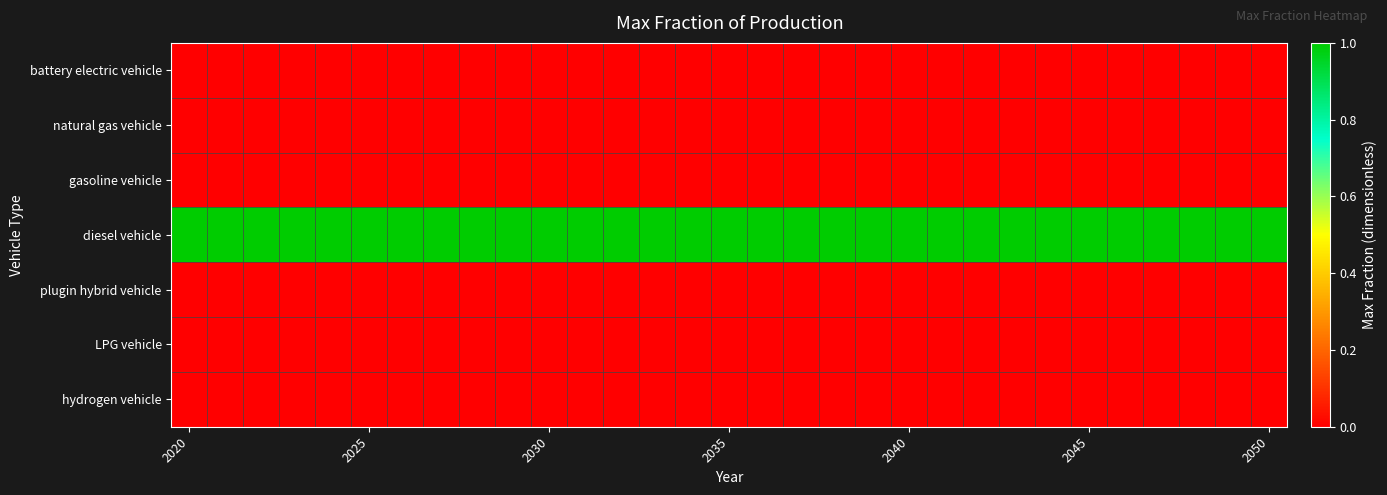

Which series has the largest total across all categories?

diesel vehicle